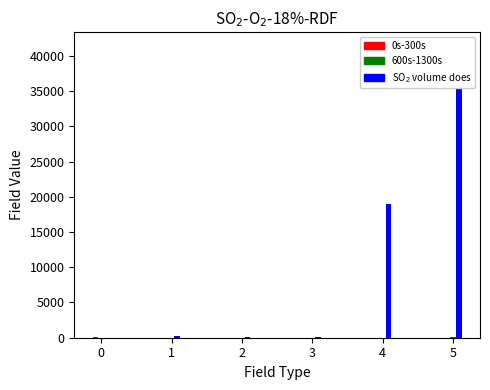

True or false: 0s-300s has a value of 2.9 at 4.

False